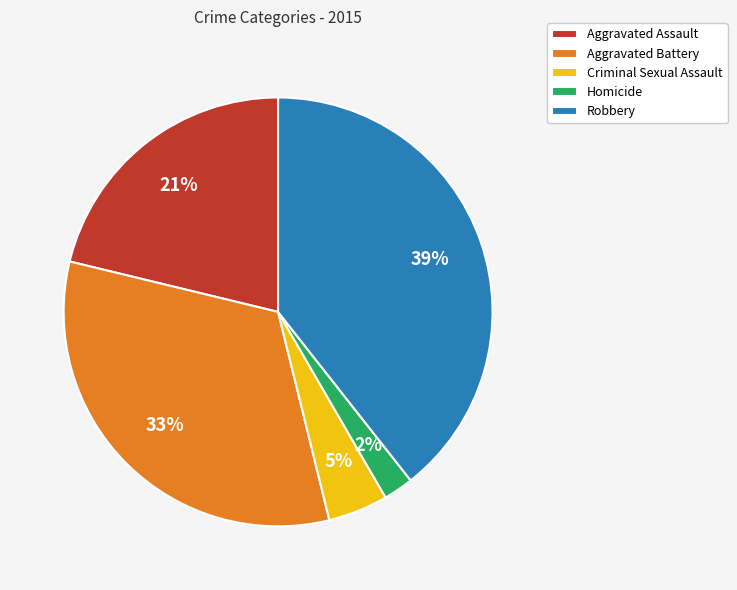

To the nearest percent, what is the average slice percentage?

20%